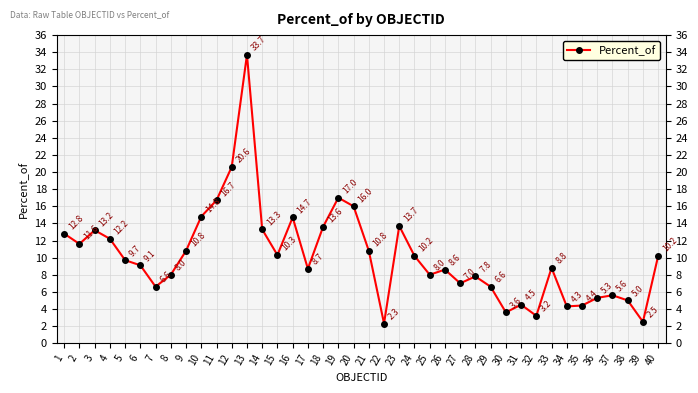

Approximately how many times larger is the value at 6 compared to 16?

0.6